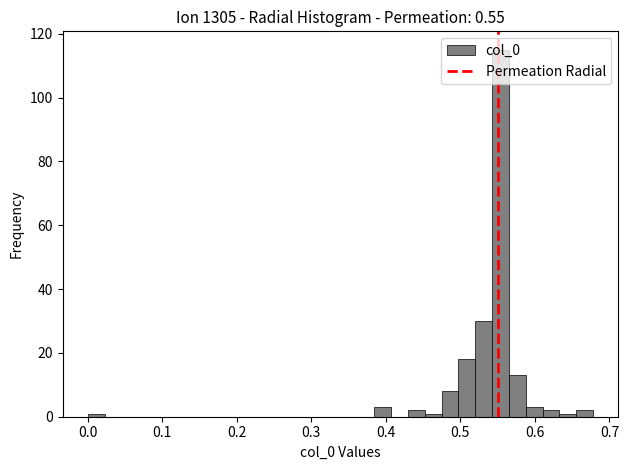

Read against the x-axis, roughly where is the centre of the tallest bar?

0.55